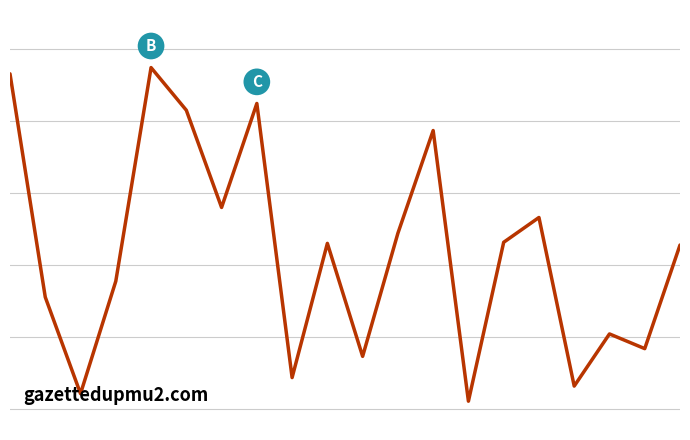

What is the sum of all values?

8684726